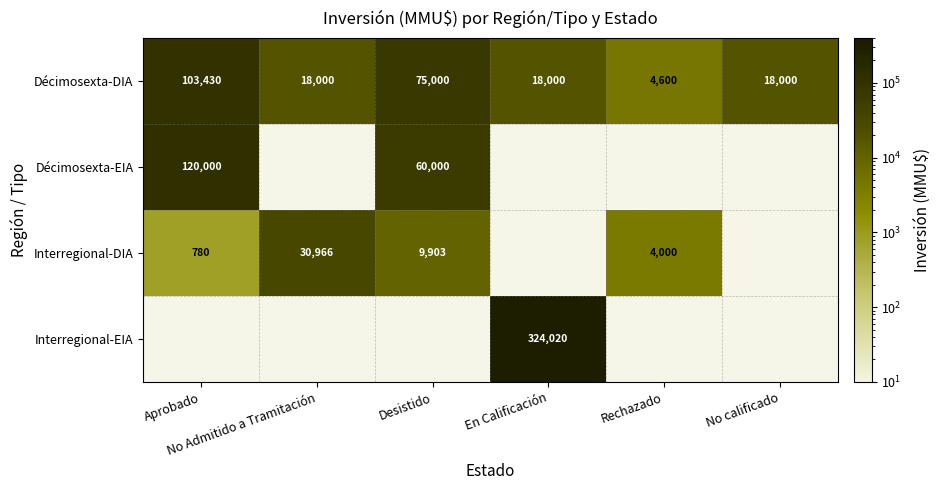

What is the sum of all Décimosexta-DIA values?

237030